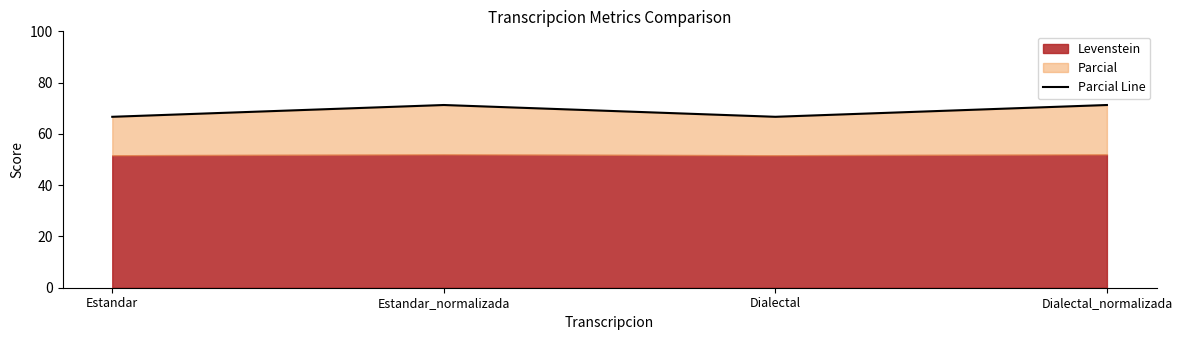

Is it true that the value at Estandar is 119.2?

False